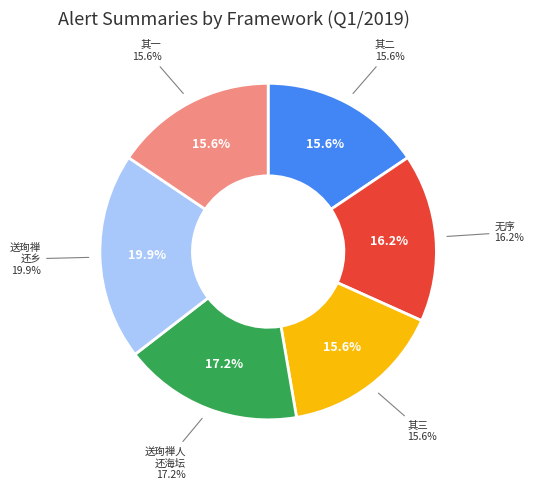

Which category has the biggest portion of the pie?

送珣禅还乡